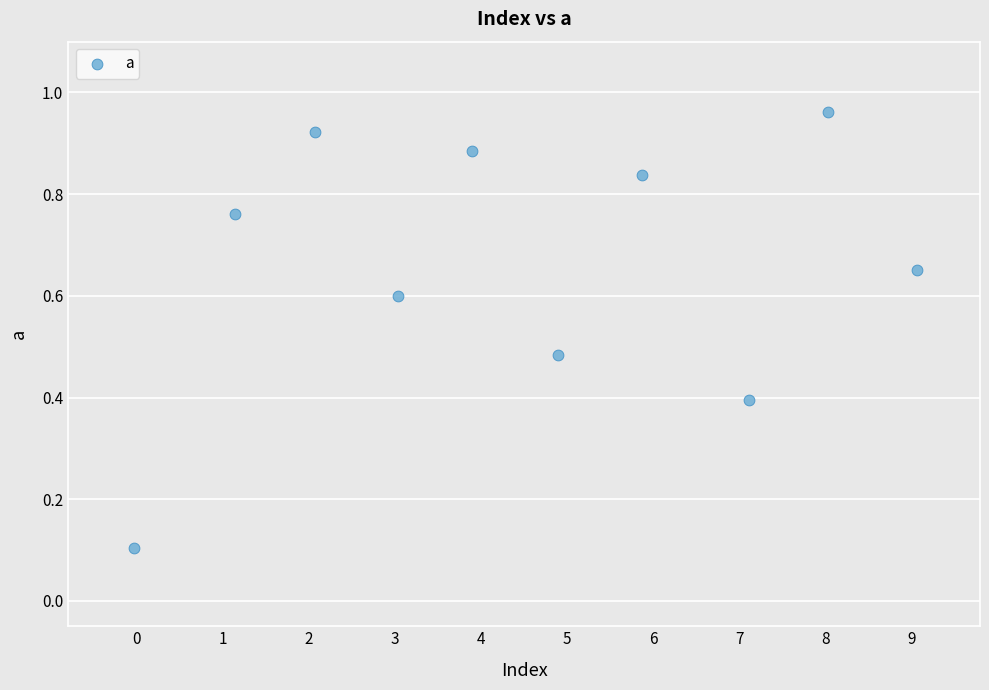

What is the average X value?

4.5